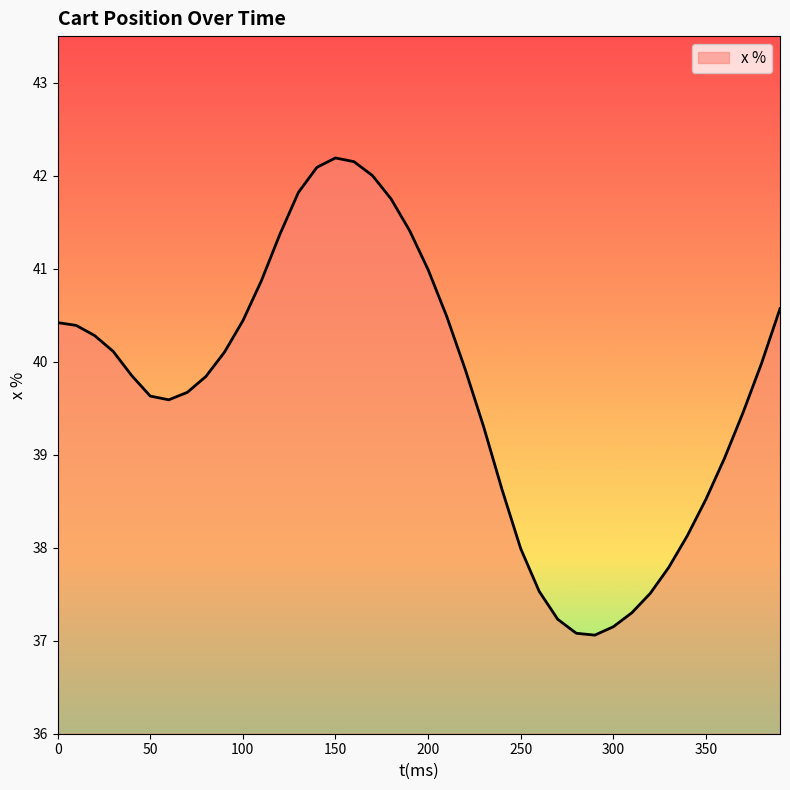

What is the greatest value displayed?

42.2